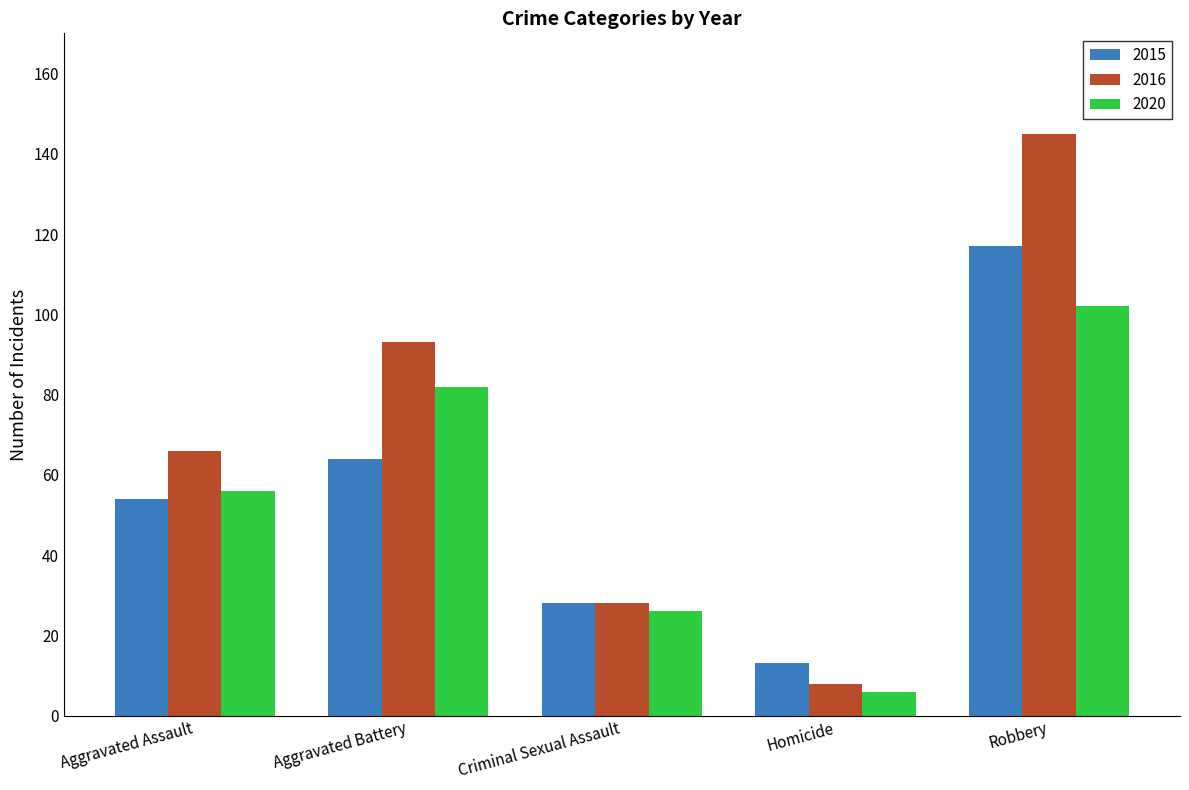

What are all the series names shown in the legend?

2015, 2016, 2020